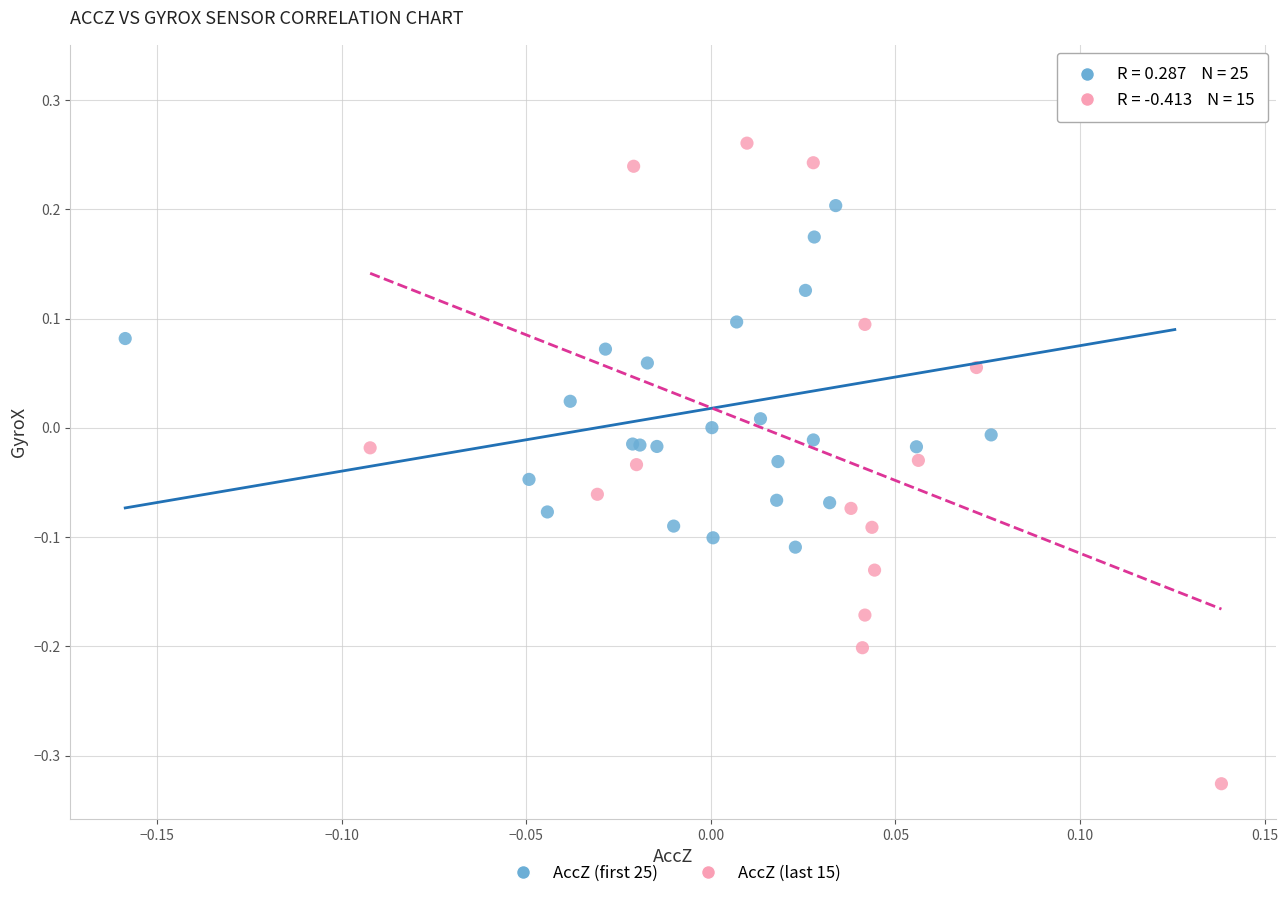

Which series reaches the maximum Y coordinate?

AccZ (first 25)